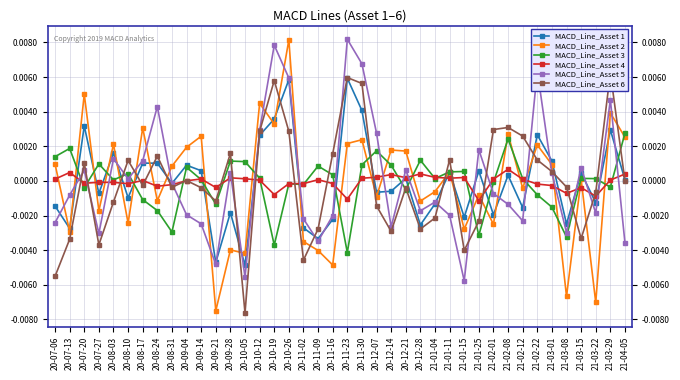

What are all the series names shown in the legend?

MACD_Line_Asset 1, MACD_Line_Asset 2, MACD_Line_Asset 3, MACD_Line_Asset 4, MACD_Line_Asset 5, MACD_Line_Asset 6